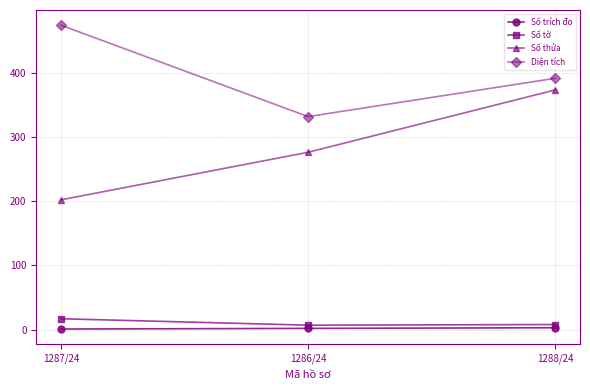

What position from the left is 1286/24?

2